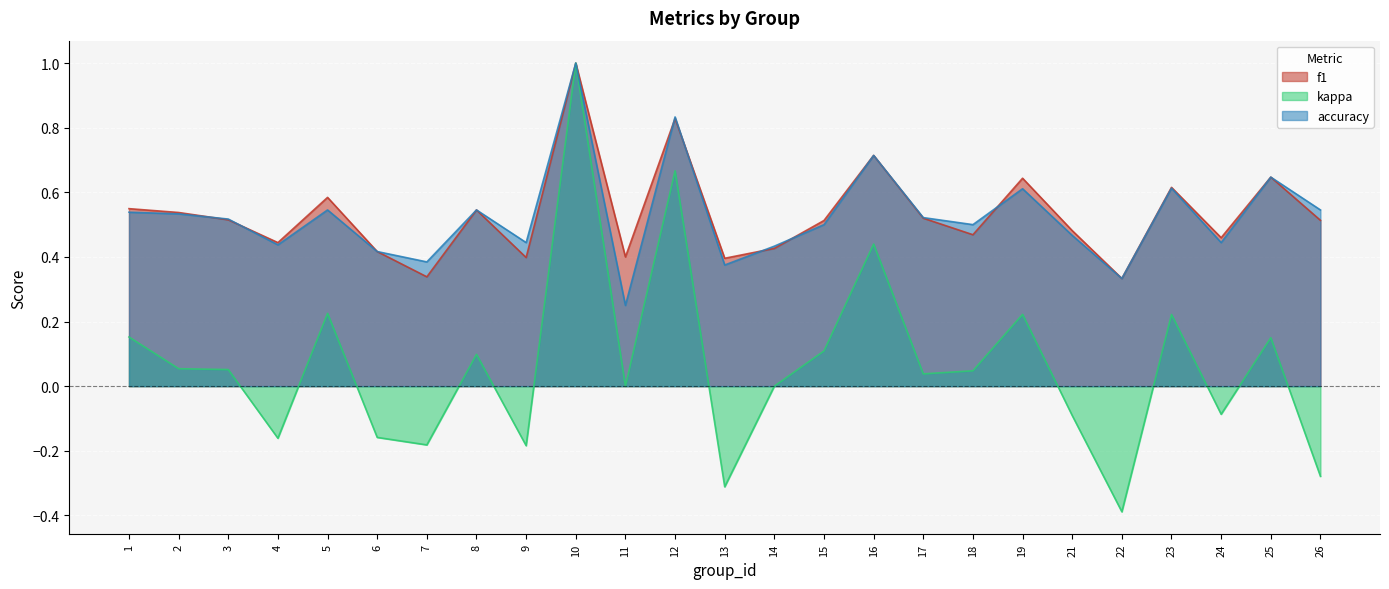

Reading left to right, transcribe all the data shown in this chart.

f1: 1=0.5	2=0.5	3=0.5	4=0.4	5=0.6	6=0.4	7=0.3	8=0.5	9=0.4	10=1.0	11=0.4	12=0.8	13=0.4	14=0.4	15=0.5	16=0.7	17=0.5	18=0.5	19=0.6	21=0.5	22=0.3	23=0.6	24=0.5	25=0.6	26=0.5
kappa: 1=0.2	2=0.1	3=0.1	4=-0.2	5=0.2	6=-0.2	7=-0.2	8=0.1	9=-0.2	10=1.0	11=0.0	12=0.7	13=-0.3	14=0.0	15=0.1	16=0.4	17=0.0	18=0.0	19=0.2	21=-0.1	22=-0.4	23=0.2	24=-0.1	25=0.2	26=-0.3
accuracy: 1=0.5	2=0.5	3=0.5	4=0.4	5=0.5	6=0.4	7=0.4	8=0.5	9=0.4	10=1.0	11=0.2	12=0.8	13=0.4	14=0.4	15=0.5	16=0.7	17=0.5	18=0.5	19=0.6	21=0.5	22=0.3	23=0.6	24=0.4	25=0.6	26=0.5